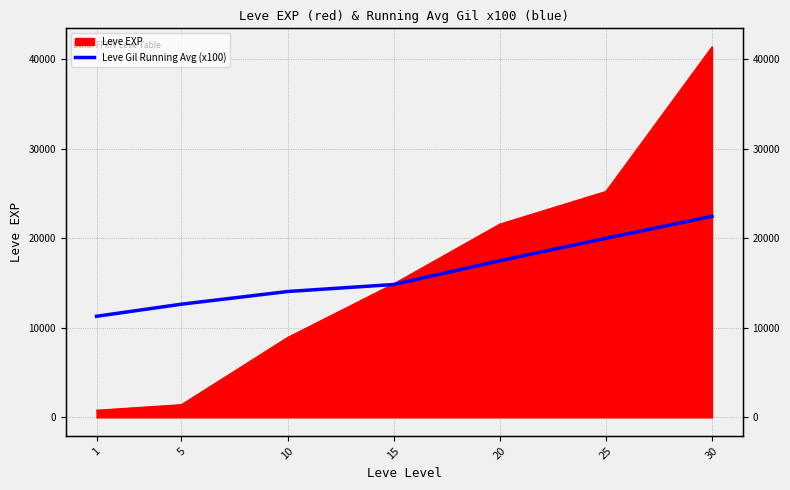

Is it true that the value at 30 is 22471.4?

True